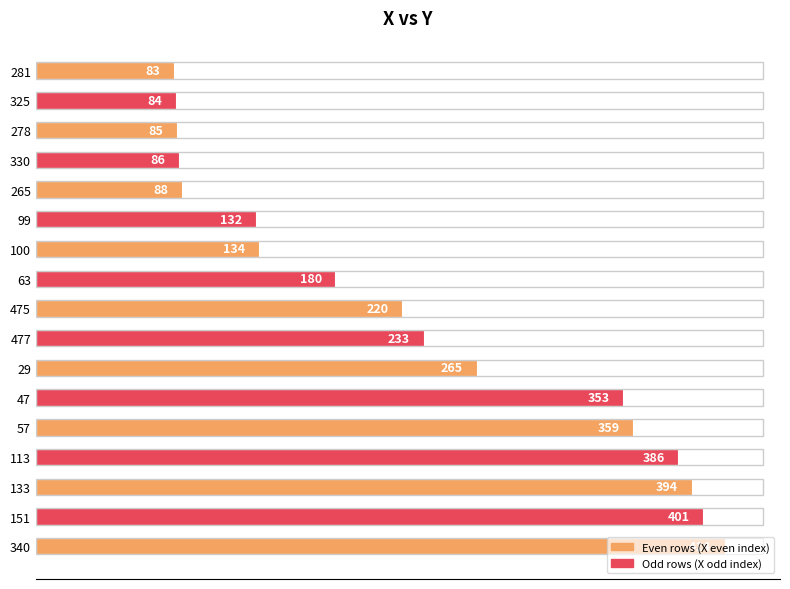

What is the sum of the values at 330 and 340?

500